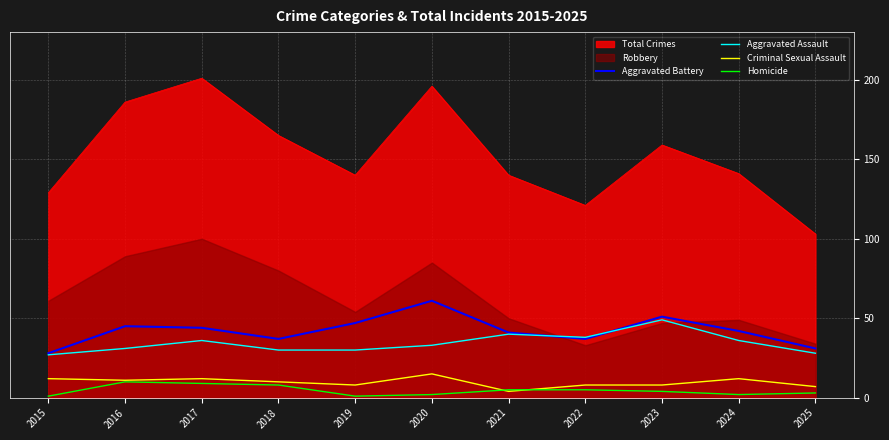

Count the number of categories in the chart.

11